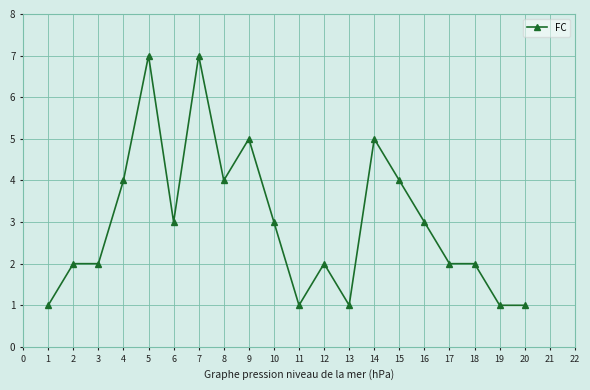

How many data points does each series have?

20